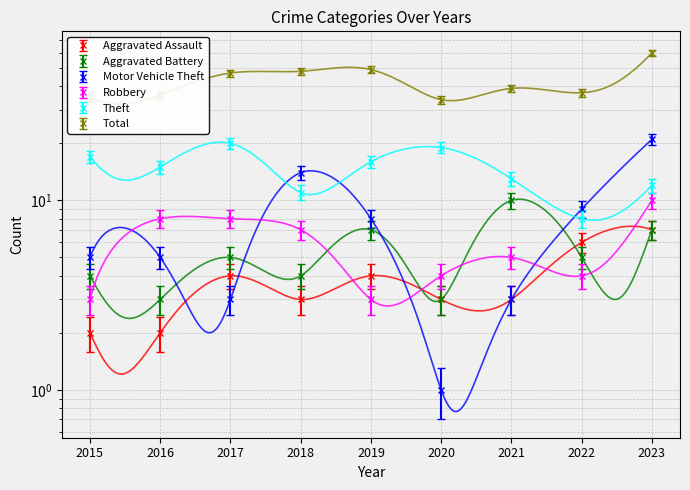

True or false: Aggravated Battery has more than 2 points higher than both neighbors.

True